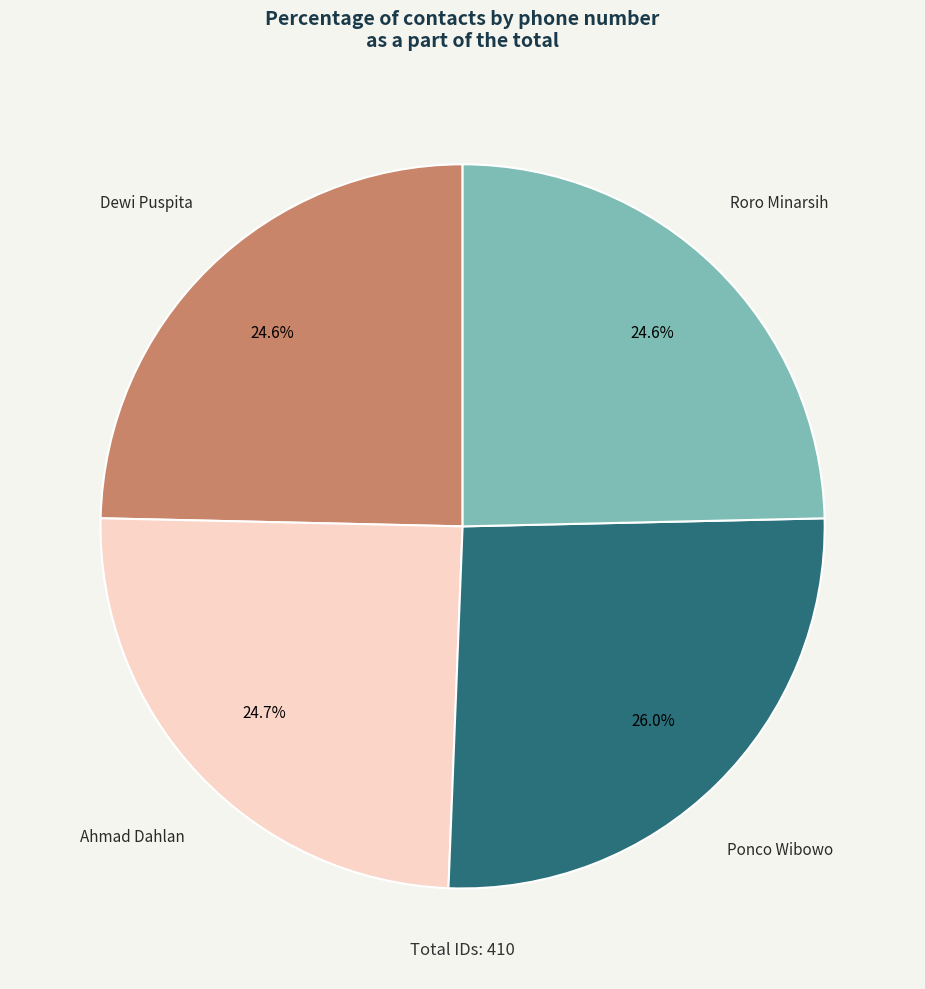

What percentage is NOT represented by Dewi Puspita?

75.4%